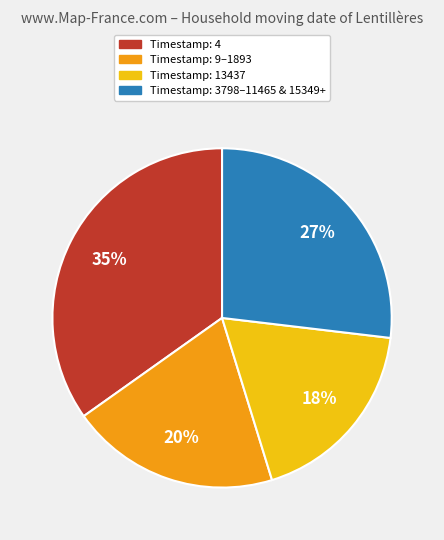

To the nearest percent, what is the combined percentage of Timestamp: 3798–11465 & 15349+ and Timestamp: 4?

62%